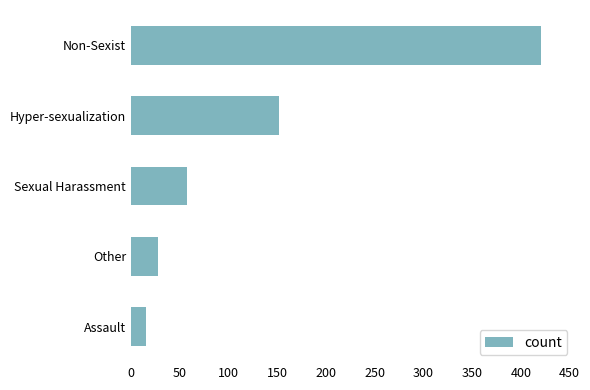

What is the label of the 1st bar from the top?

Non-Sexist